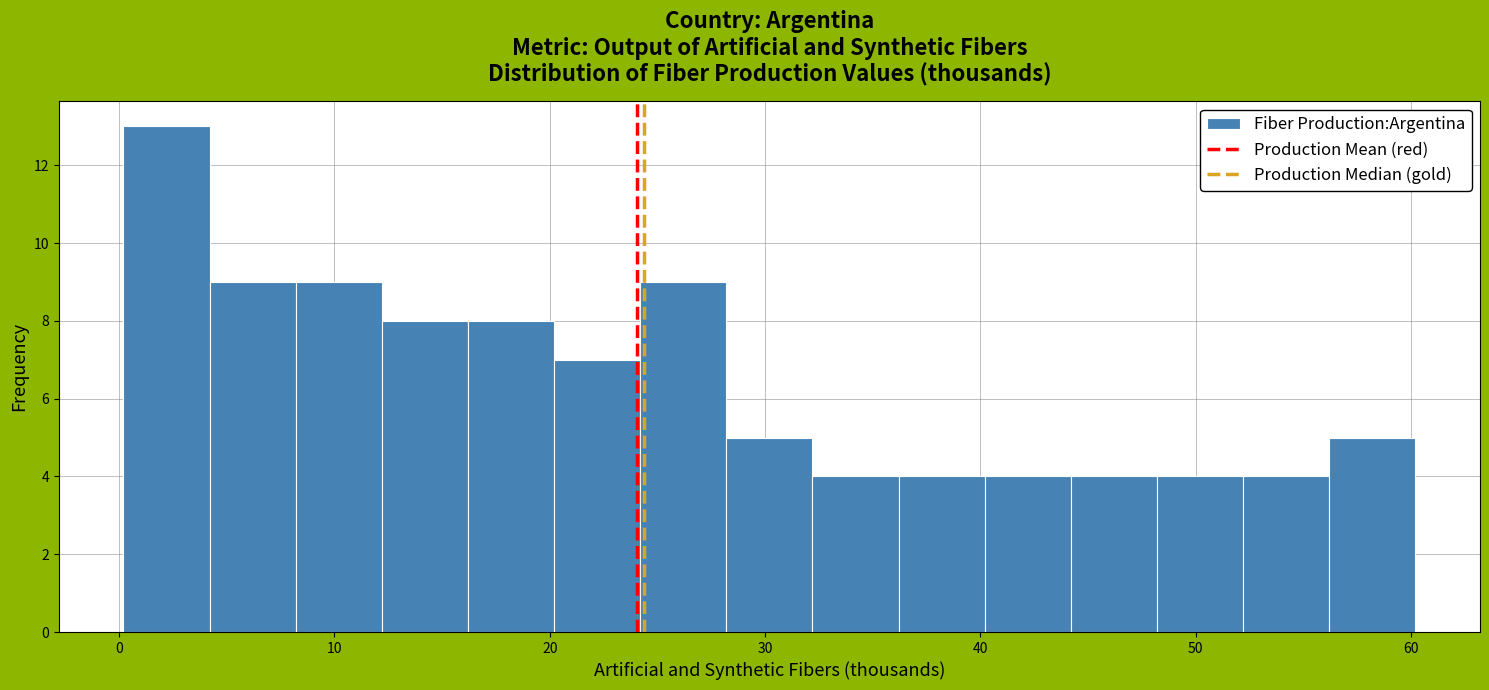

How tall is the bar that spans 20.2 to 24.2 on the x-axis? Neither the bar edges nor the heights are printed on the chart, so give them approximately, as read against the axes.

7